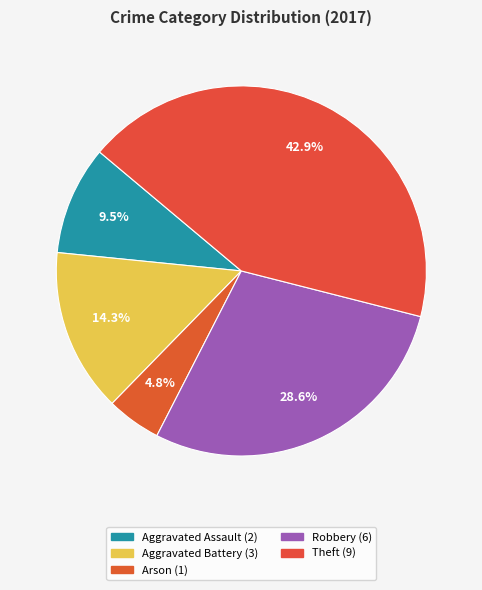

Is there any slice that represents more than half of the pie?

No